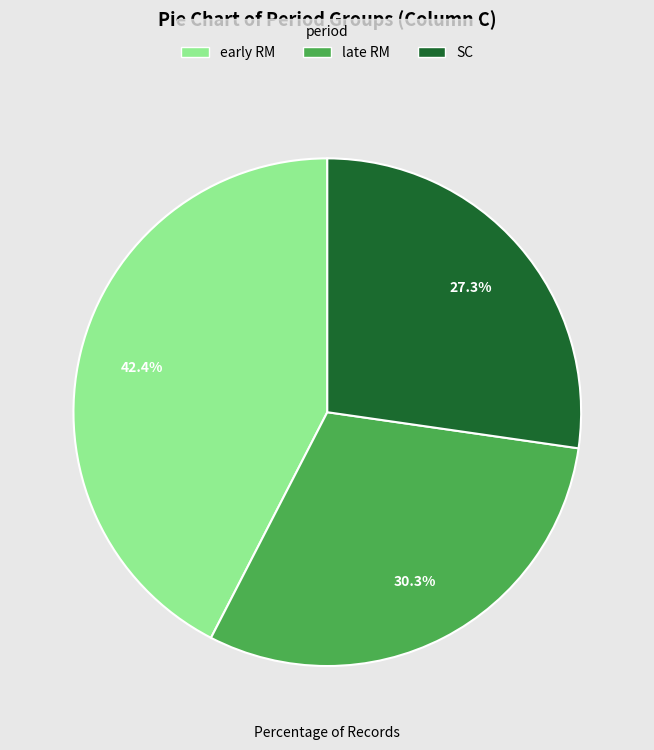

To the nearest percent, what portion does early RM represent?

42%